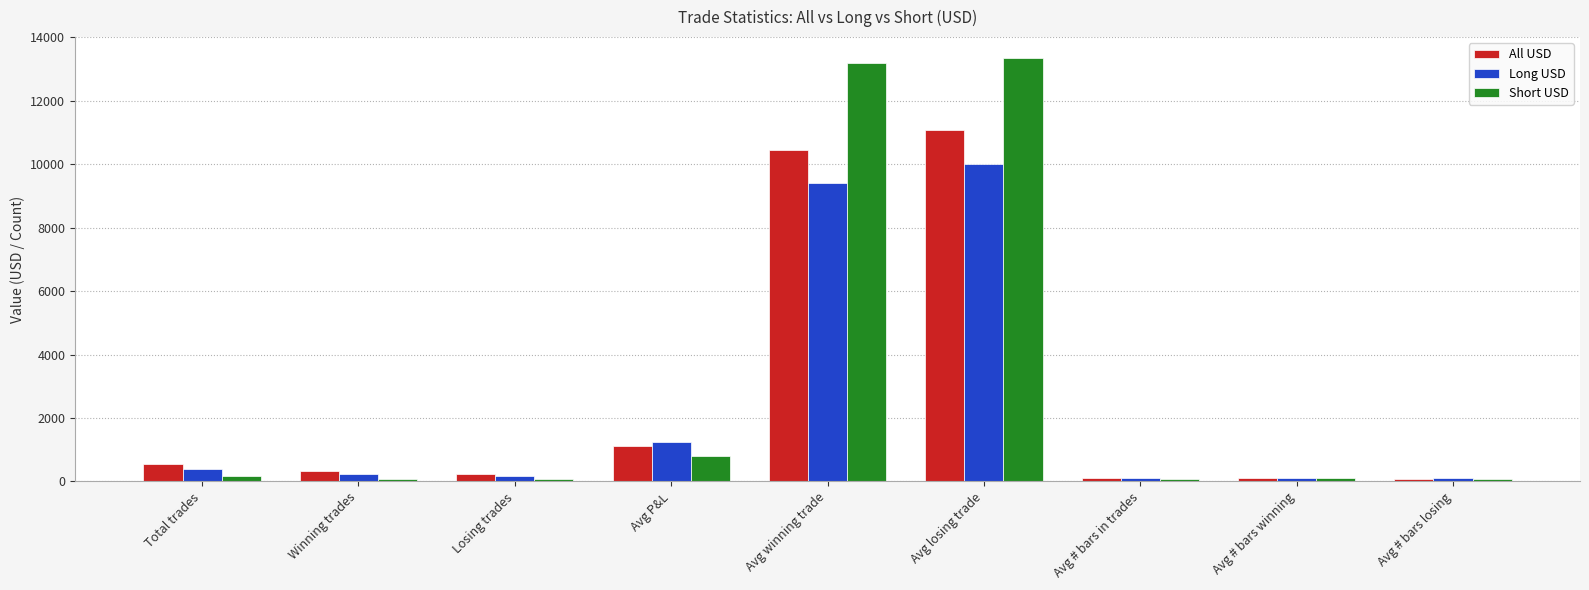

Is the value of Long USD at Avg # bars losing greater than the value of All USD at Winning trades?

No